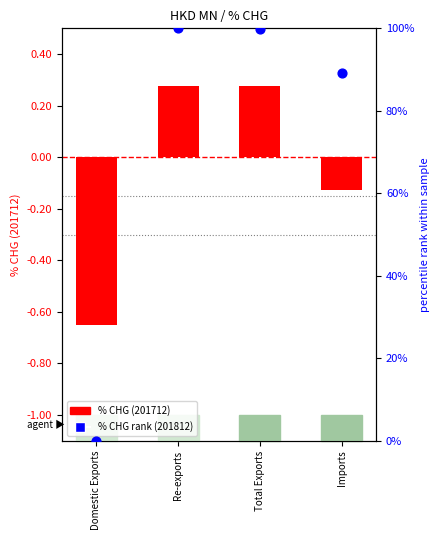

Is the value of % CHG 201812 (rank) at Imports greater than the value of % CHG 201712 at Imports?

Yes